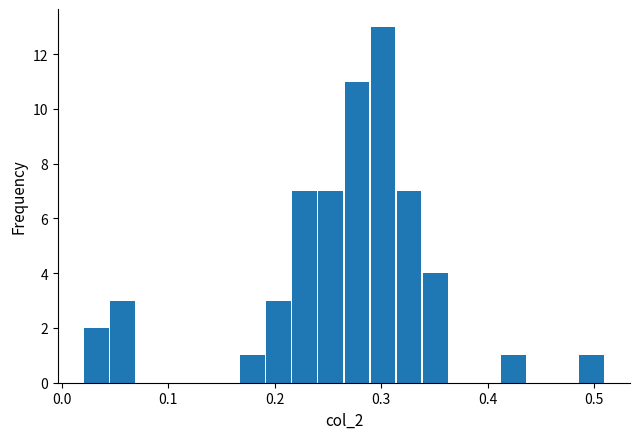

Read against the x-axis, roughly where is the centre of the tallest bar?

0.30